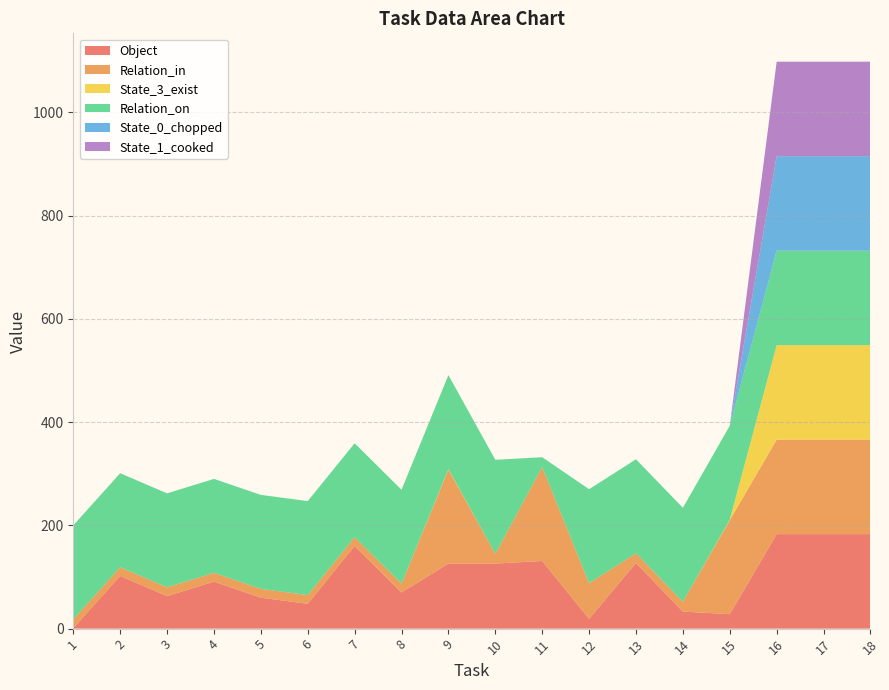

Reading right to left, transcribe all the data shown in this chart.

Object: 18=183	17=183	16=183	15=28	14=33	13=127	12=19	11=131	10=126	9=126	8=70	7=160	6=48	5=60	4=91	3=63	2=102	1=1
Relation_in: 18=183	17=183	16=183	15=182	14=19	13=19	12=69	11=182	10=19	9=182	8=17	7=17	6=17	5=17	4=17	3=17	2=17	1=17
State_3_exist: 18=183	17=183	16=183	15=1	14=0	13=0	12=0	11=0	10=0	9=1	8=0	7=0	6=0	5=0	4=0	3=0	2=0	1=0
Relation_on: 18=183	17=183	16=183	15=182	14=182	13=182	12=182	11=19	10=182	9=182	8=182	7=182	6=182	5=182	4=182	3=182	2=182	1=182
State_0_chopped: 18=183	17=183	16=183	15=0	14=0	13=0	12=0	11=0	10=0	9=0	8=0	7=0	6=0	5=0	4=0	3=0	2=0	1=0
State_1_cooked: 18=183	17=183	16=183	15=0	14=0	13=0	12=0	11=0	10=0	9=0	8=0	7=0	6=0	5=0	4=0	3=0	2=0	1=0